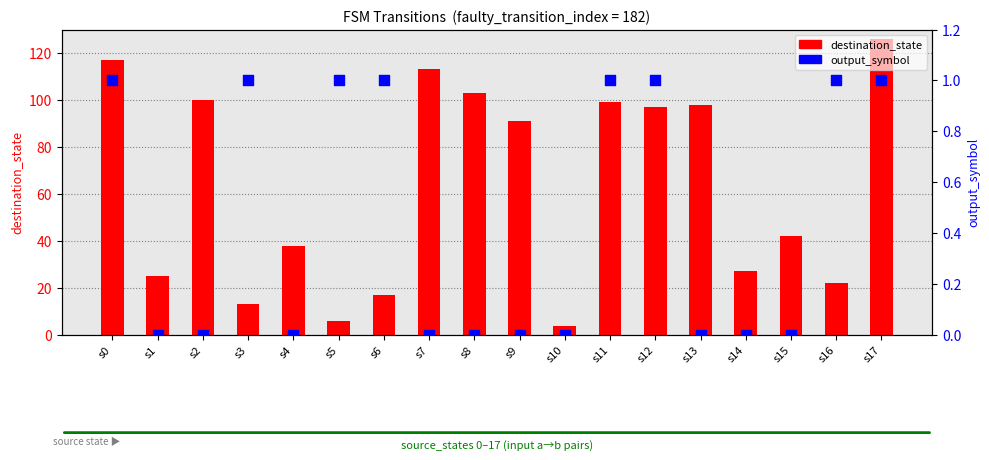

Which series contains the highest Y value?

destination_state